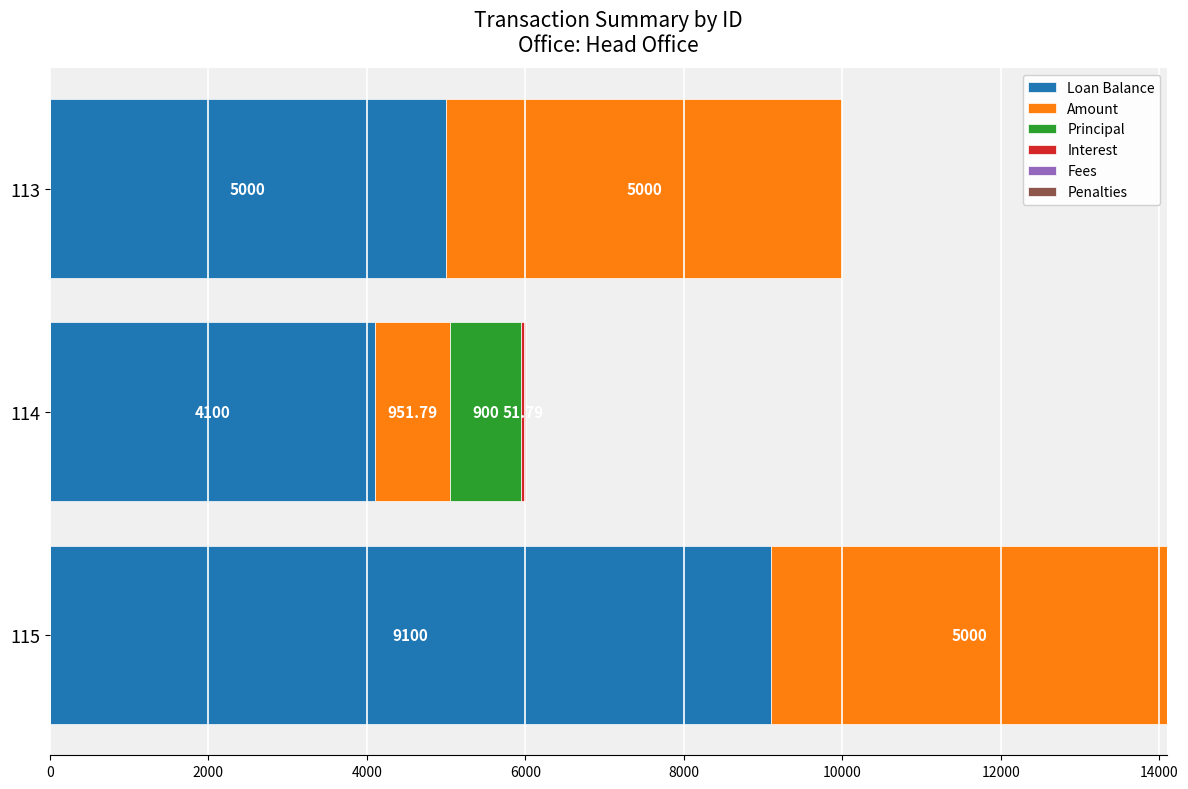

How many data points does each series have?

3